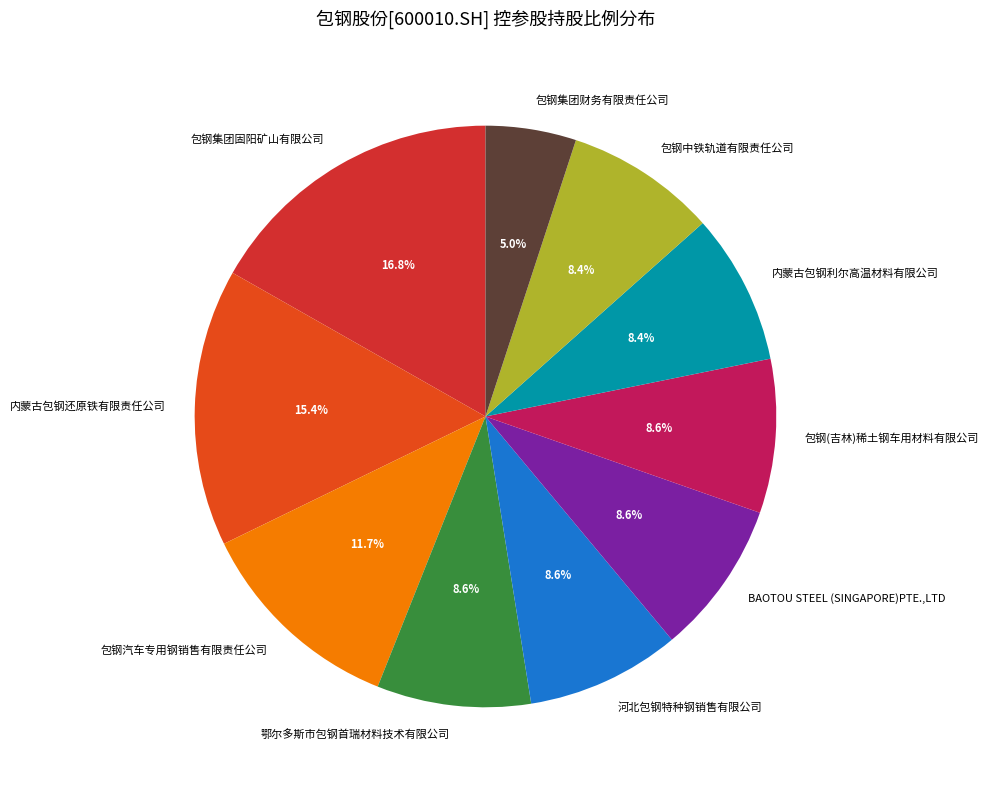

How many segments does this pie chart have?

10